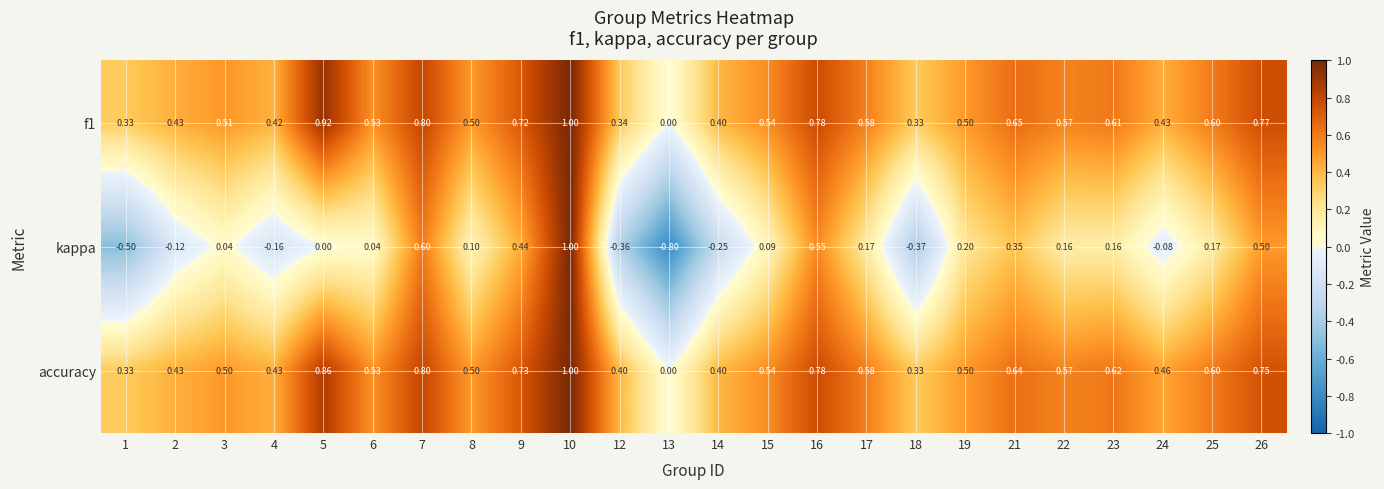

Which series has the widest spread of values?

kappa